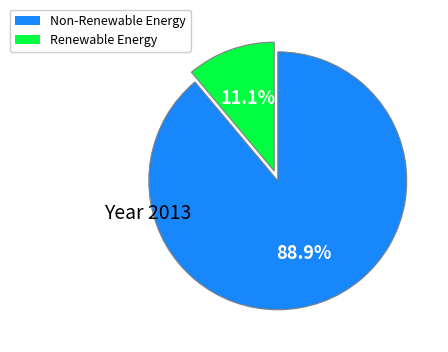

Is there a majority slice in this chart?

Yes